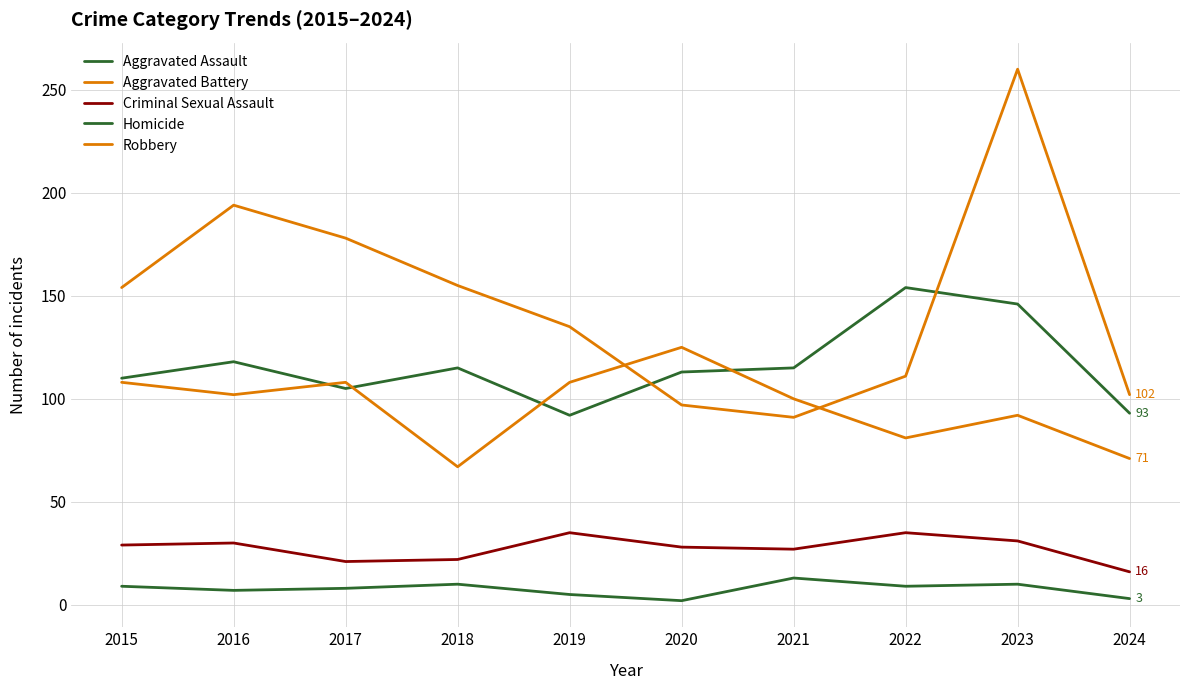

Count the number of data series in this chart.

5